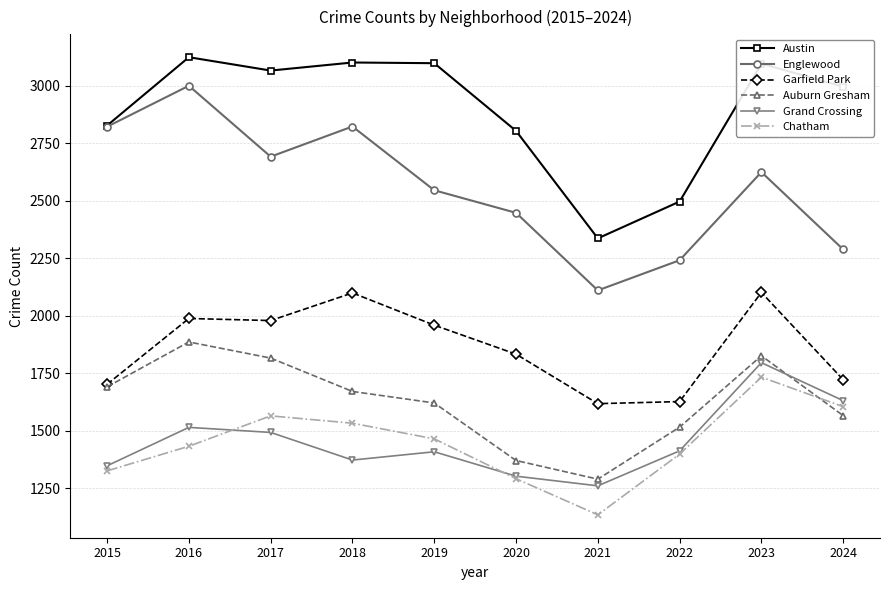

True or false: Grand Crossing and Englewood cross at least once.

False